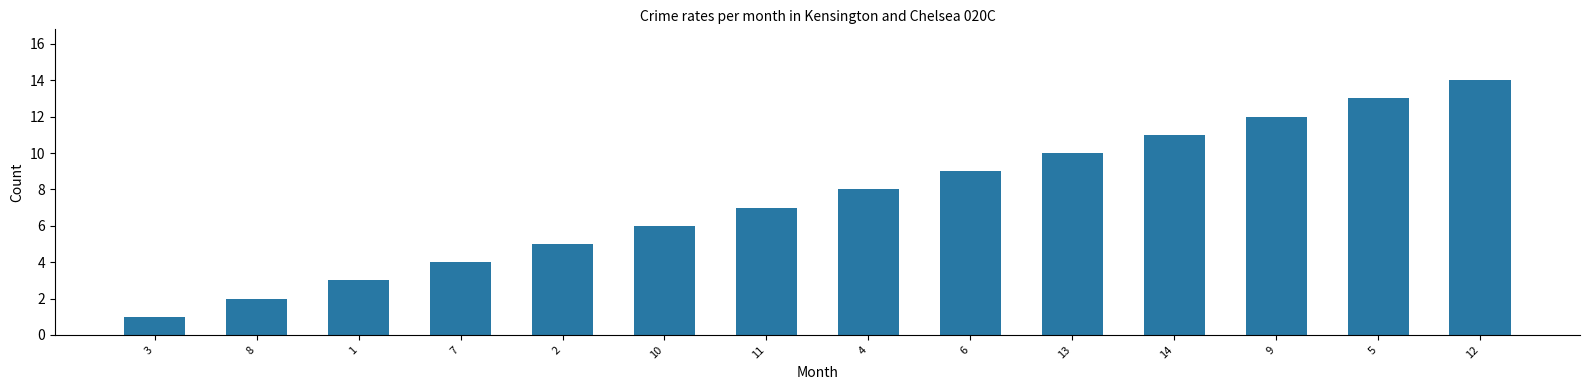

Reading left to right, transcribe all the data shown in this chart.

1	2	3	4	5	6	7	8	9	10	11	12	13	14